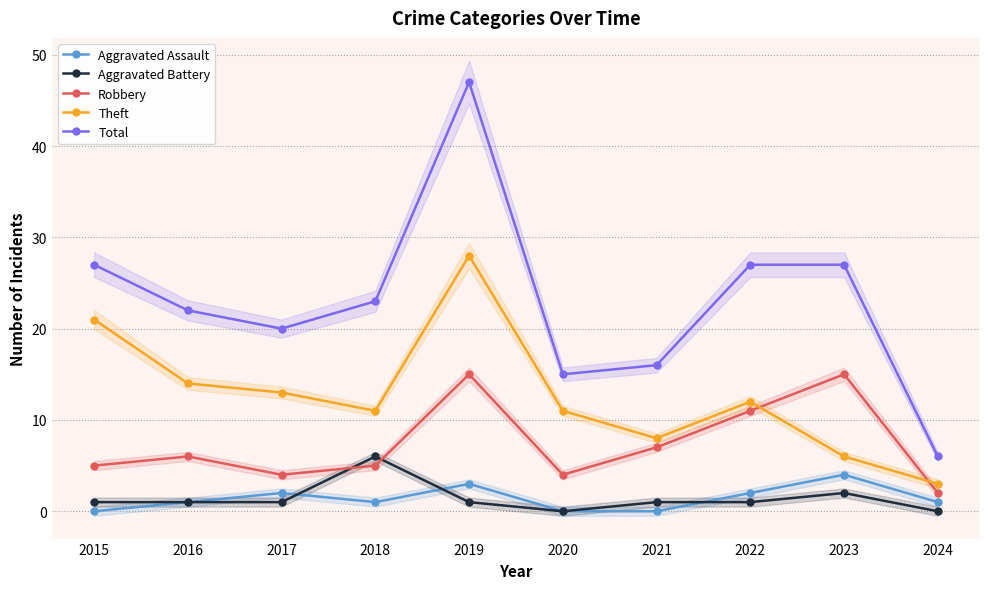

What is the value of the Aggravated Battery point at the 9th from the left?

2